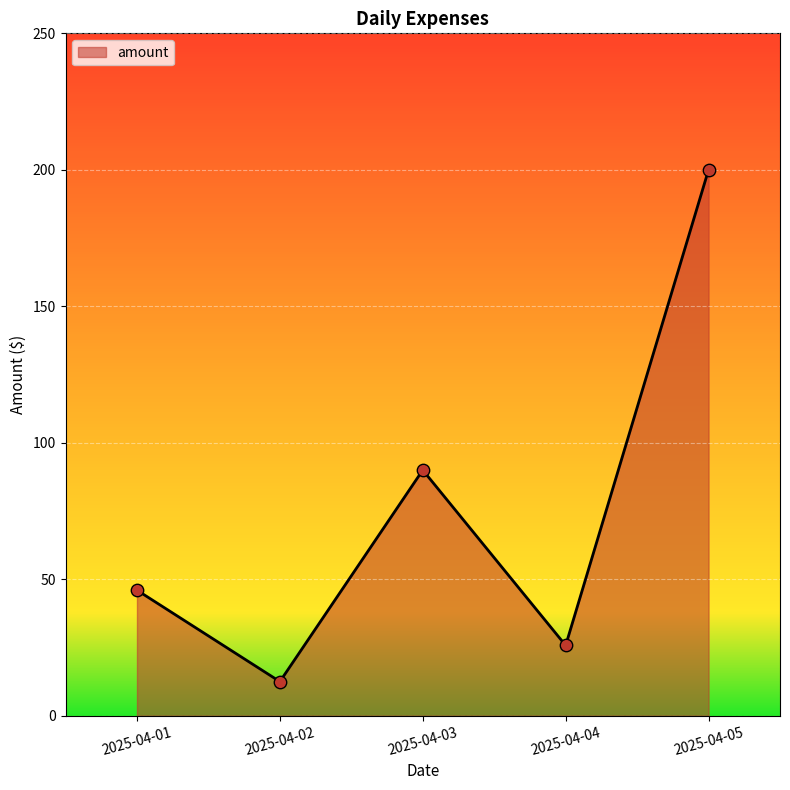

Approximately how many times larger is the value at 2025-04-01 compared to 2025-04-04?

1.8